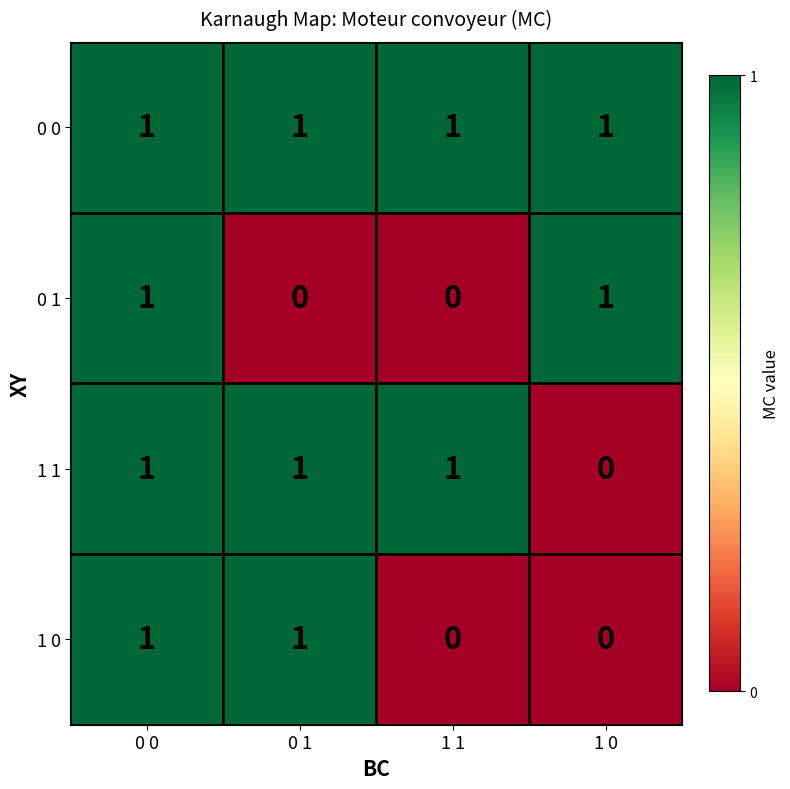

How many 0 1 values are between 0 and 1?

4